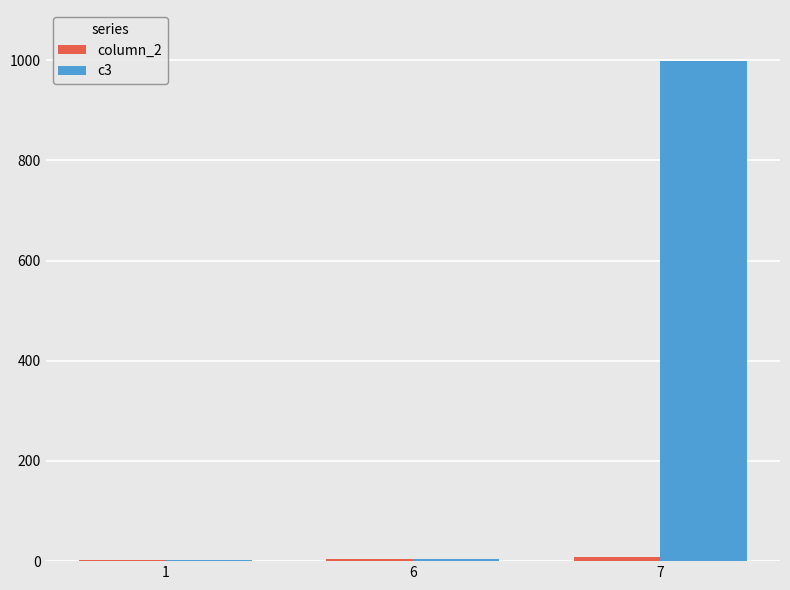

What is the total value across all series at 6?

9